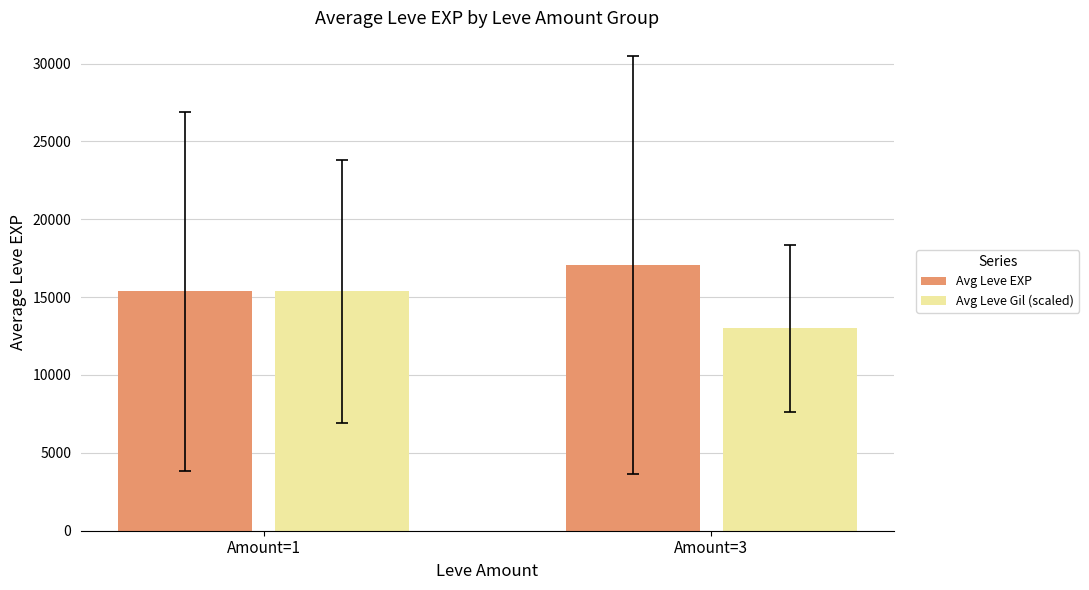

Rank the series by their maximum value, from lowest to highest.

Avg Leve Gil (scaled), Avg Leve EXP